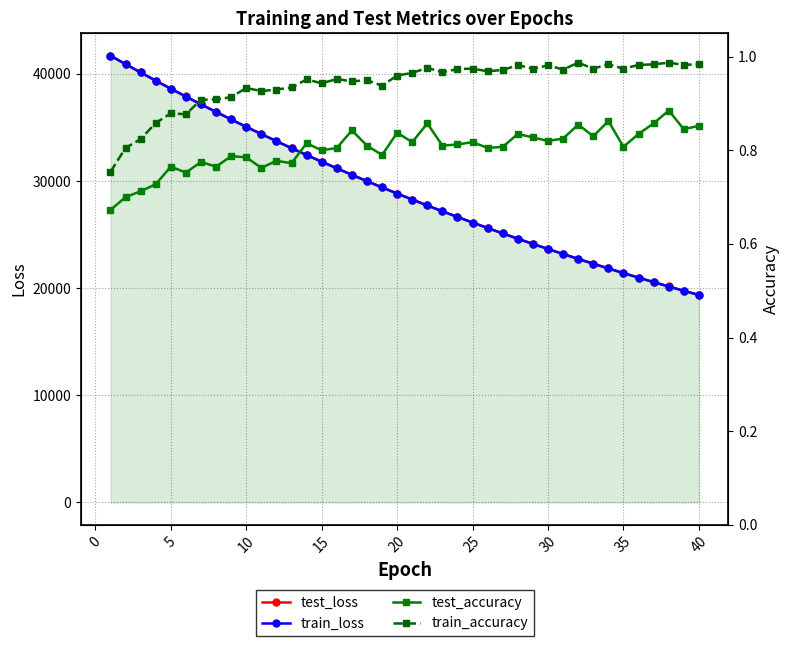

List the series in order of their peak value, lowest first.

test_accuracy, train_accuracy, train_loss, test_loss